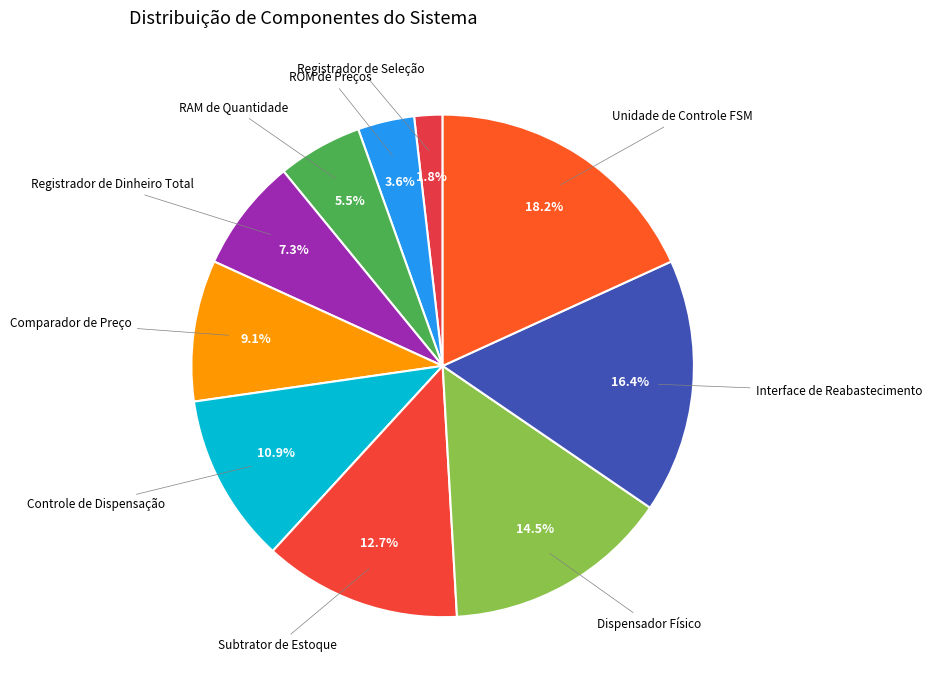

How many slices are in this pie chart?

10